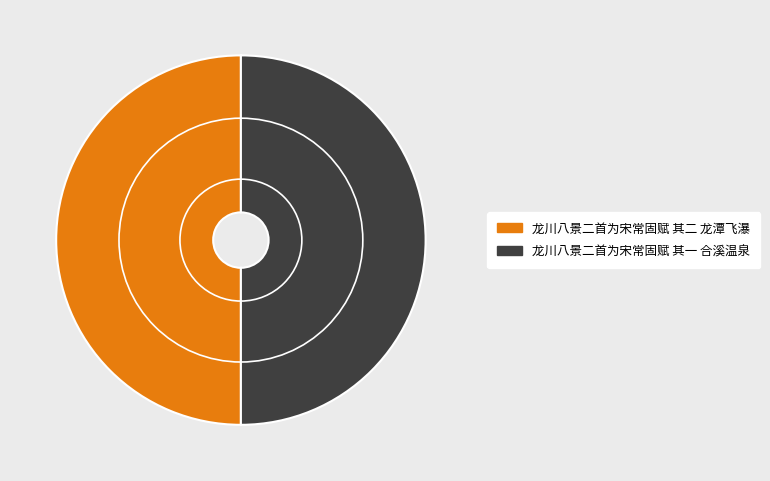

Is the sum of 龙川八景二首为宋常固赋 其二 龙潭飞瀑 and 龙川八景二首为宋常固赋 其一 合溪温泉 greater than half?

Yes